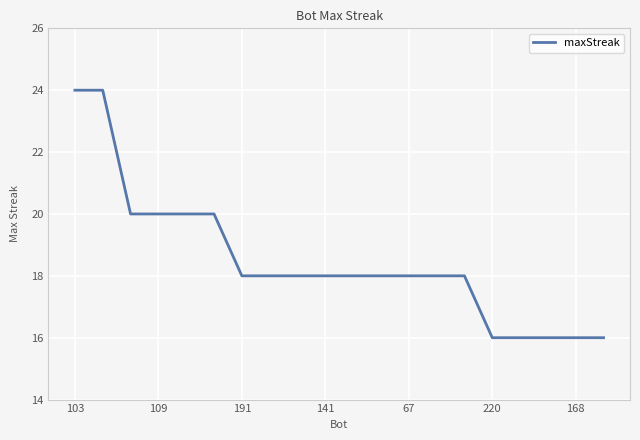

What is the minimum value shown in the chart?

16